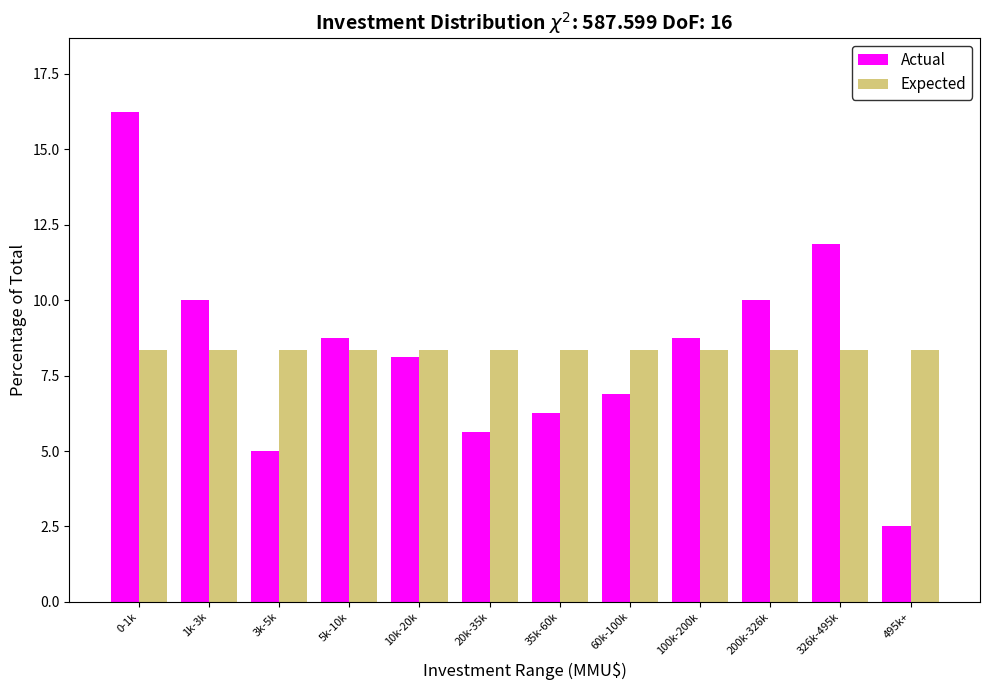

At which label does Actual reach its minimum?

495k+